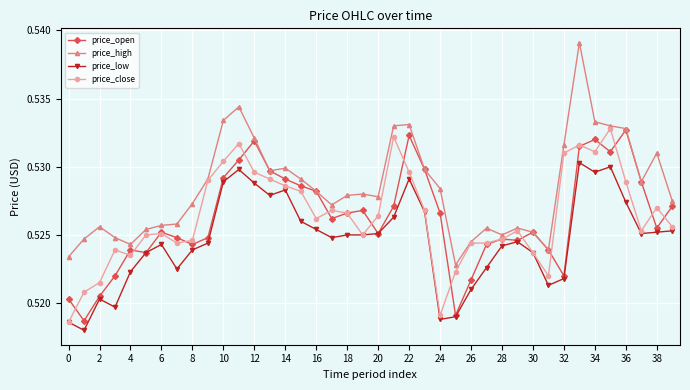

Which series has the largest range (max minus min)?

price_high